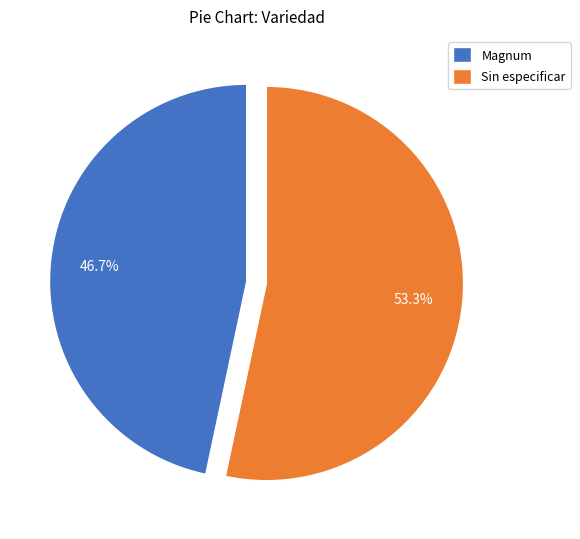

True or false: Magnum accounts for 47% of the total.

True